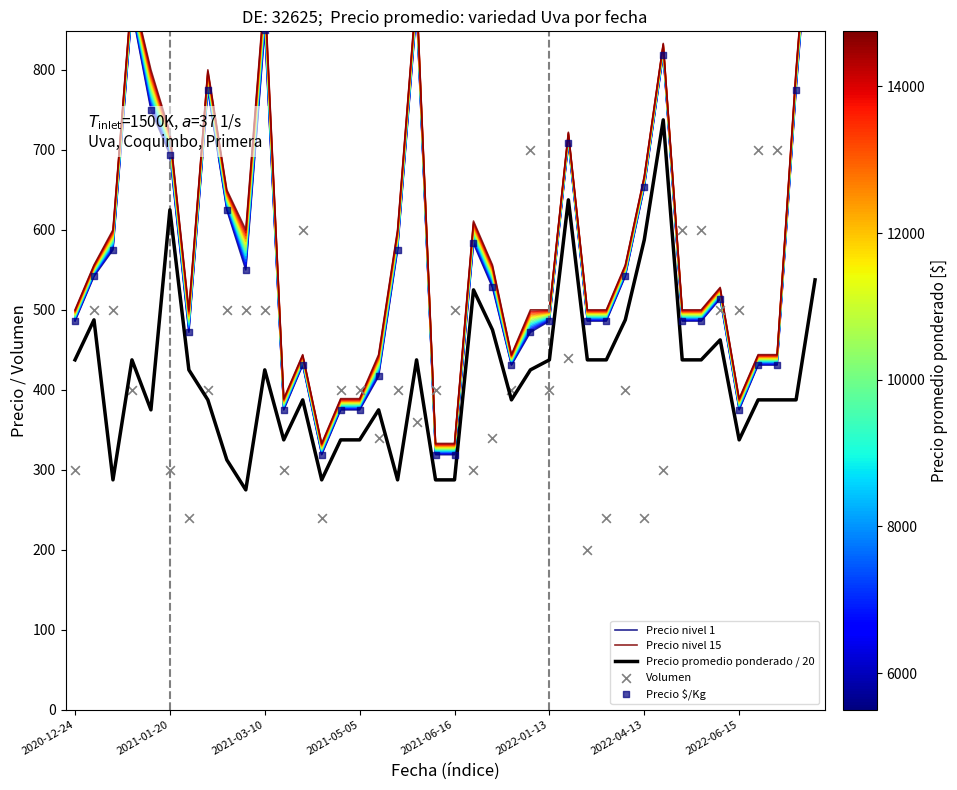

Which series has the widest spread of Y values?

Volumen